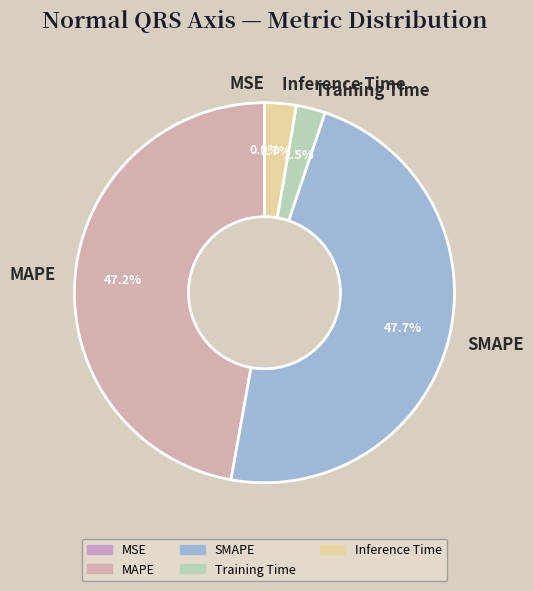

Is the sum of Inference Time and Training Time greater than half?

No